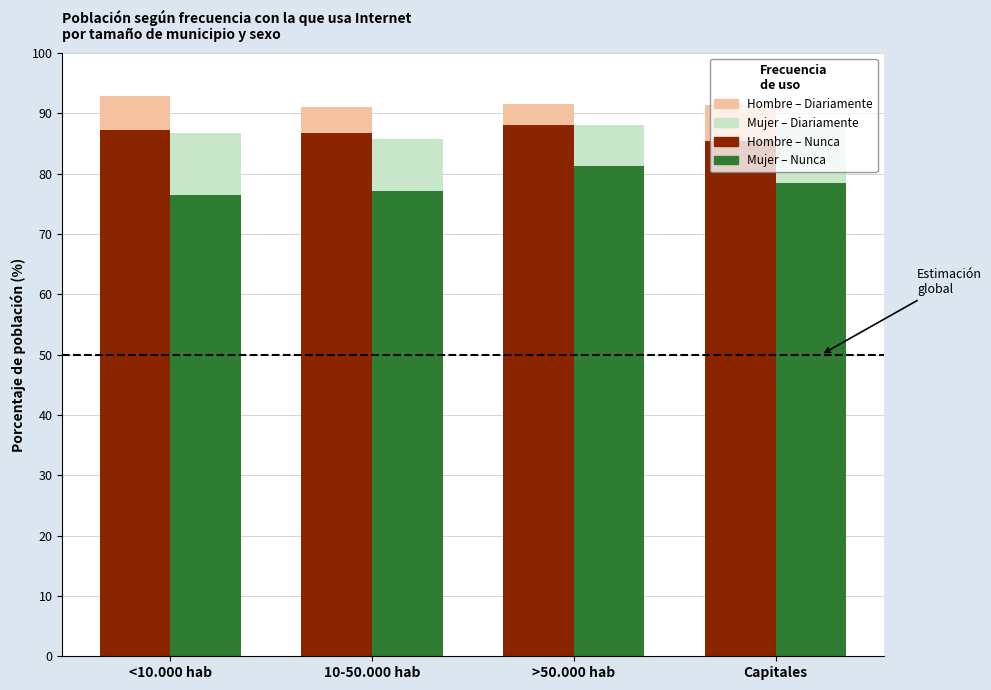

Count the number of categories in the chart.

4